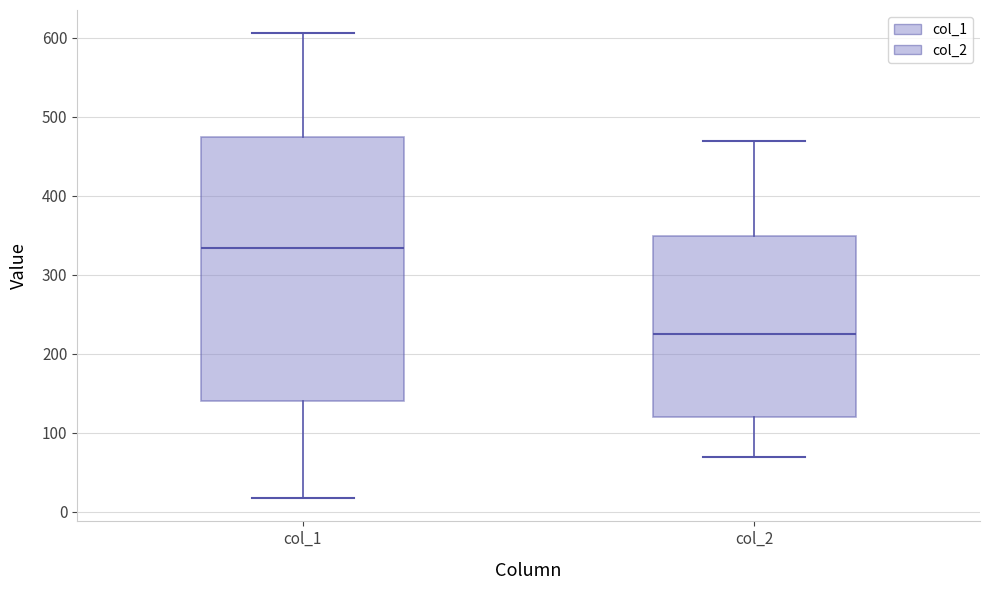

Where does the median line of the box for col_2 sit on the y-axis? The values are not printed on the chart, so give them approximately, as read against the axis.

220